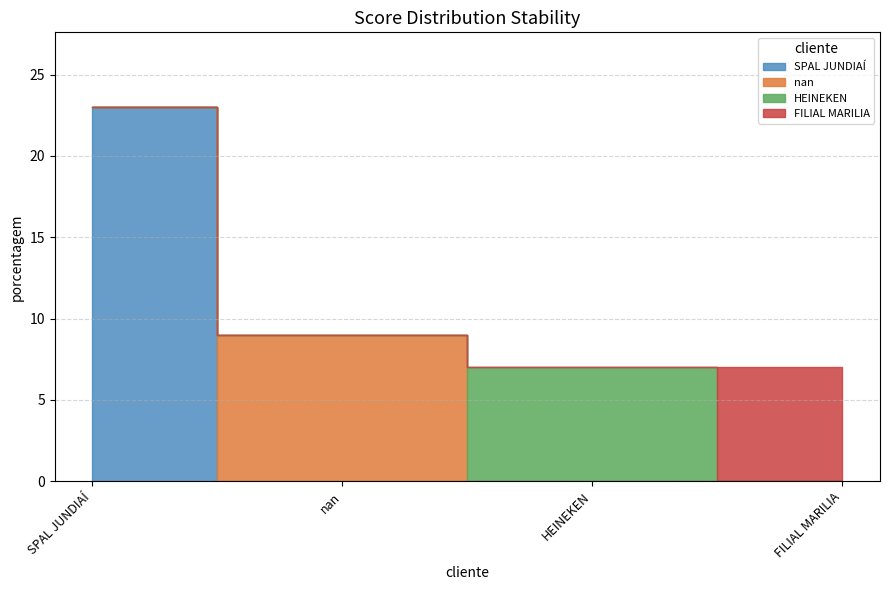

What is the value of the 2nd point from the left?

9